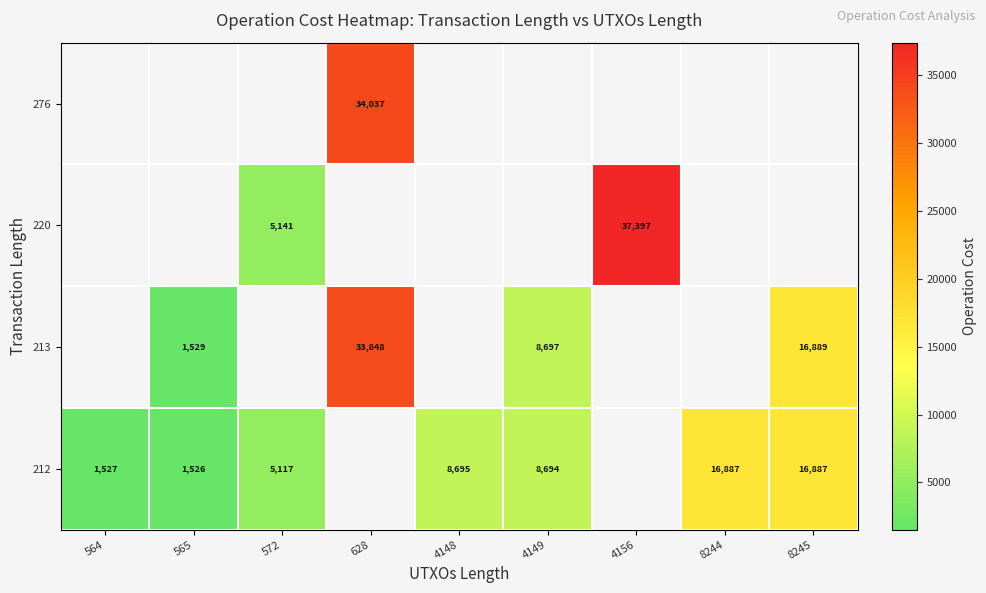

What is the difference between the 212 values at 565 and 8244?

15361